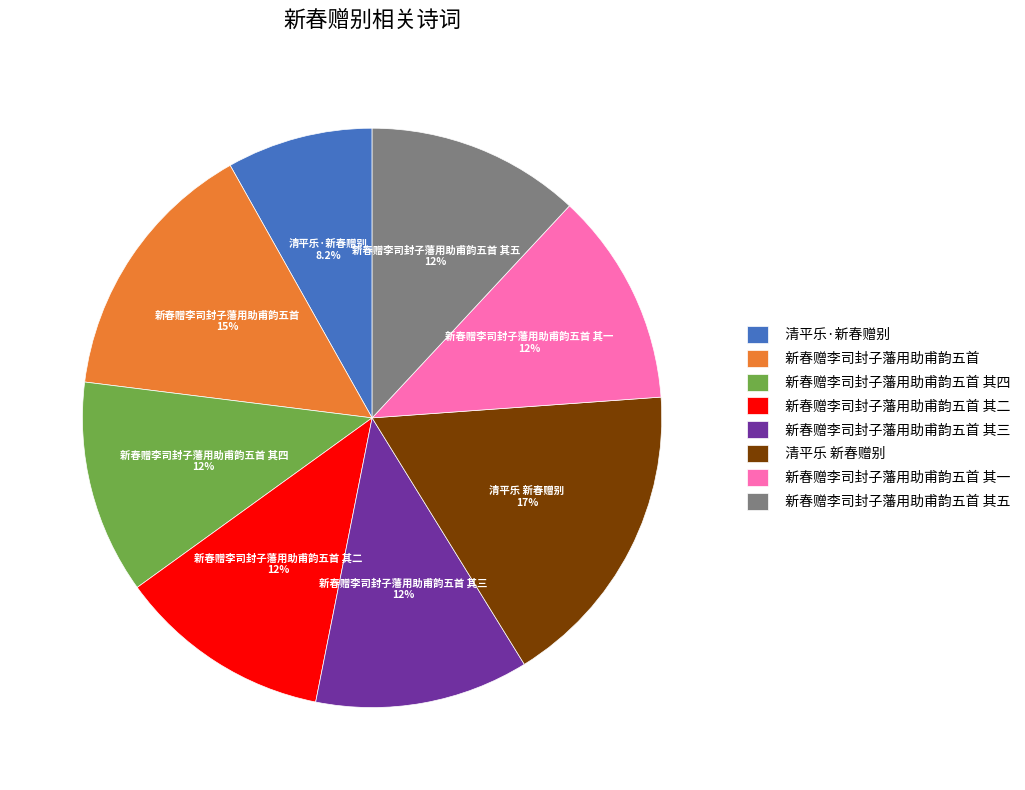

Is 新春赠李司封子藩用助甫韵五首 其二 the majority of the pie?

No